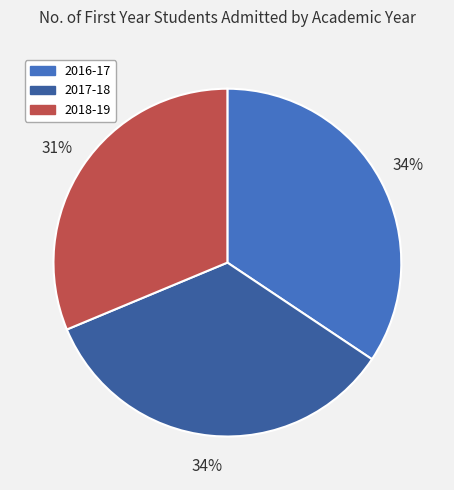

The 2018-19 slice represents 43% of the pie. True or false?

False